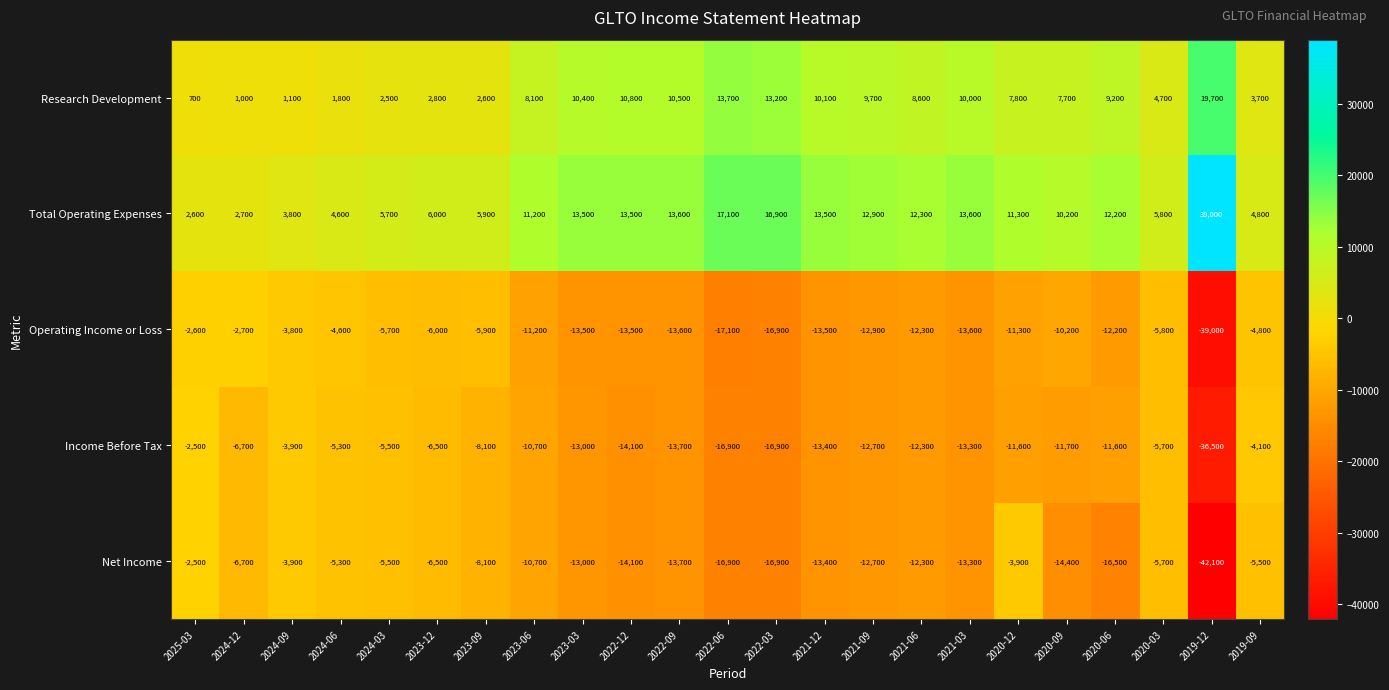

Which category has the highest value across all series?

2019-12